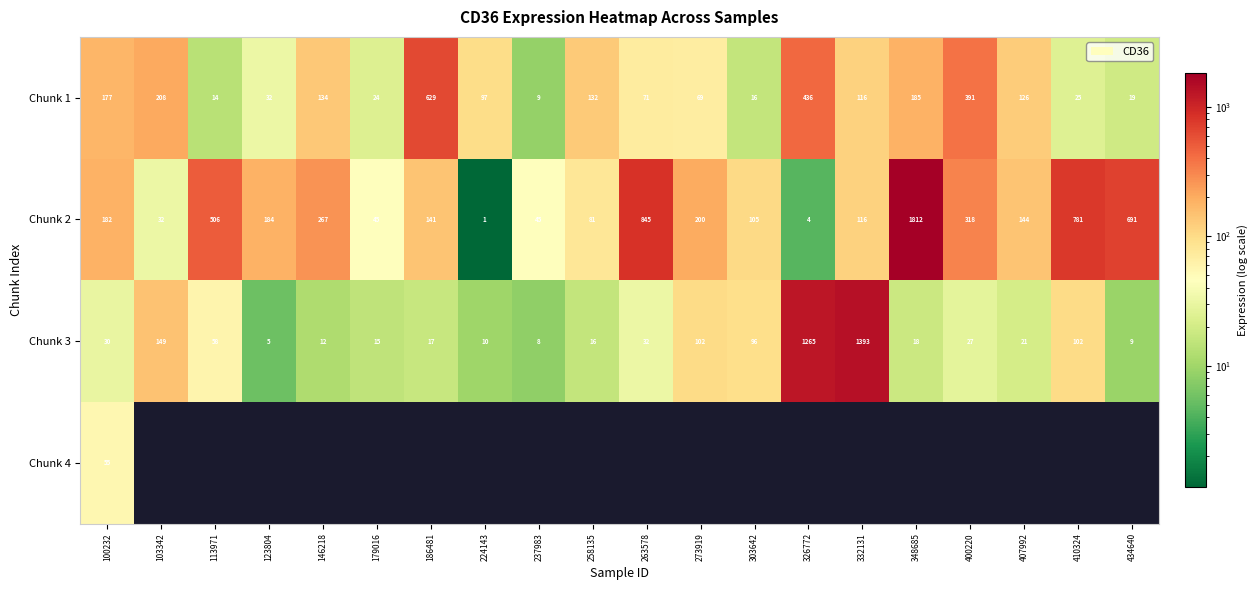

Which series has the largest total across all categories?

Chunk 2